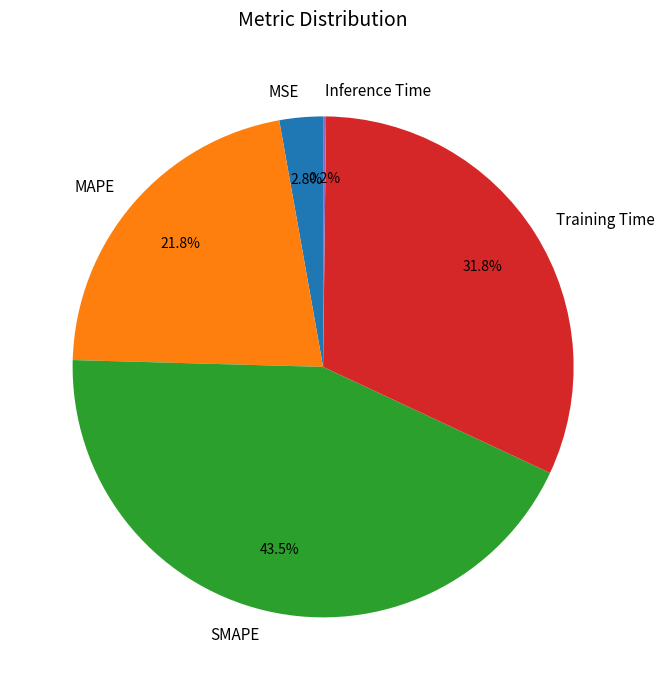

What percentage do MAPE and SMAPE together represent?

65.2%